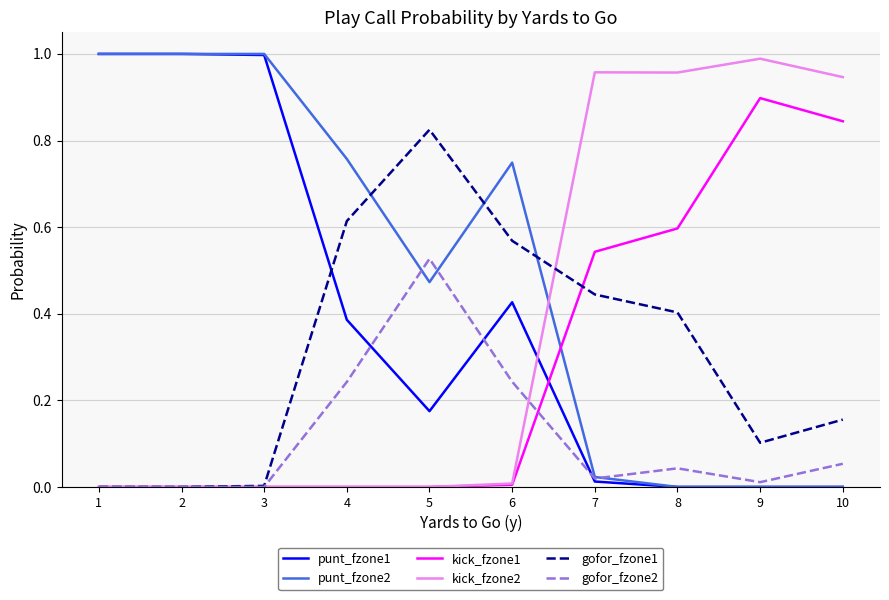

At which label does gofor_fzone2 reach its peak?

5